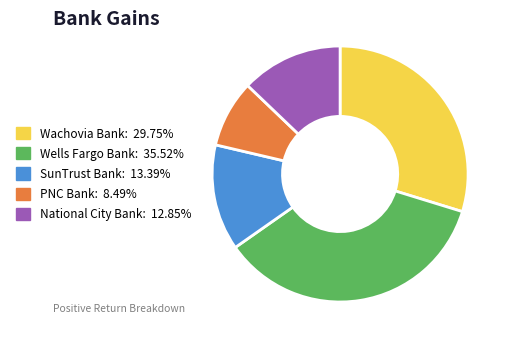

Rank the categories by value from lowest to highest.

PNC Bank, National City Bank, SunTrust Bank, Wachovia Bank, Wells Fargo Bank